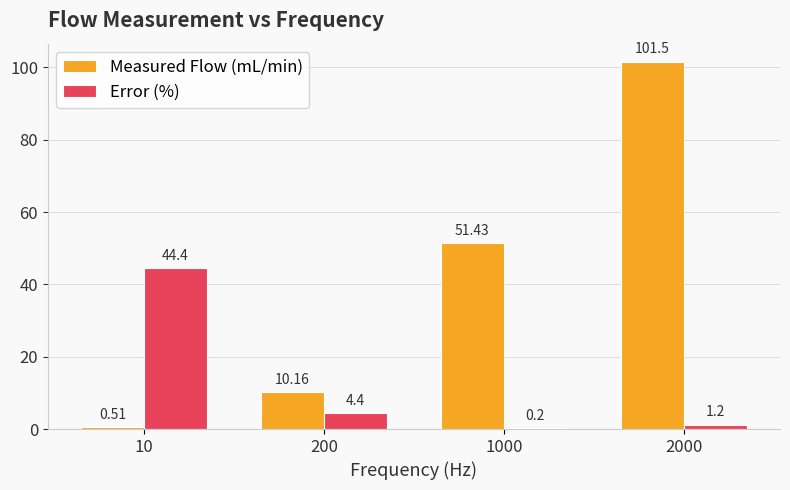

How many categories are shown in the chart?

4